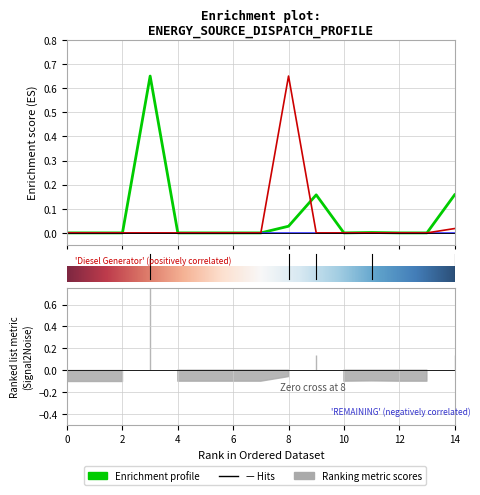

What is the value of the Diesel Generator point at the 10th from the left?

0.2